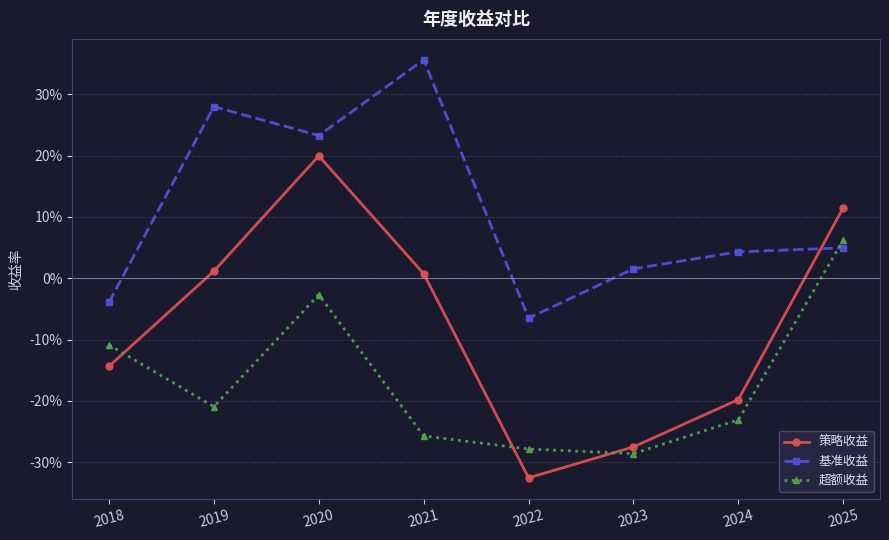

List the labels in order of 基准收益 value, smallest first.

2022, 2018, 2023, 2024, 2025, 2020, 2019, 2021